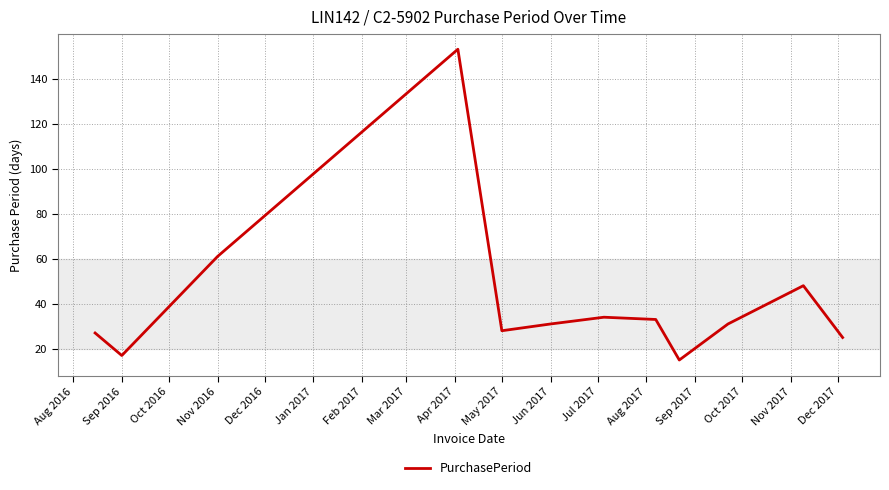

What is the minimum value shown in the chart?

15